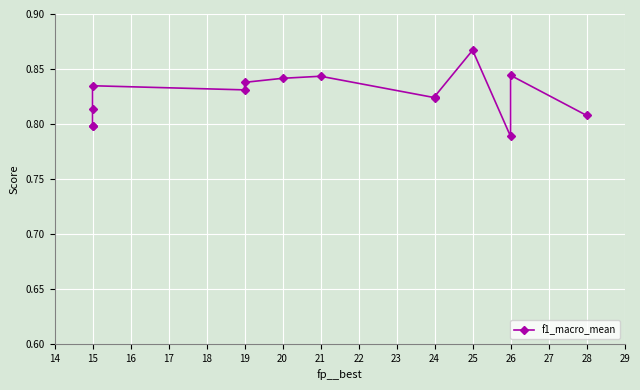

The chart shows a value of 1.4 at 21. True or false?

False